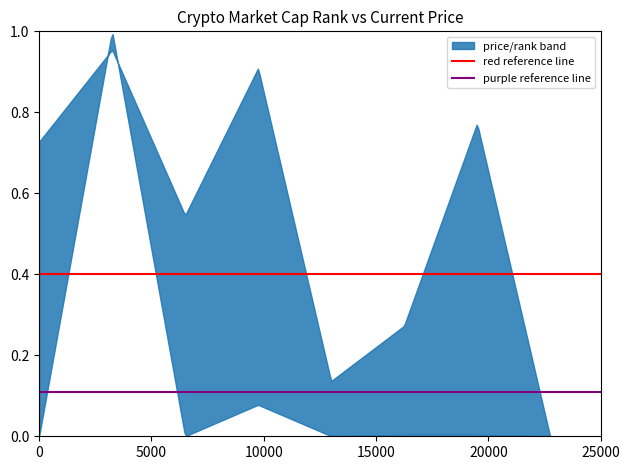

What is the average value of the purple reference line series?

0.1